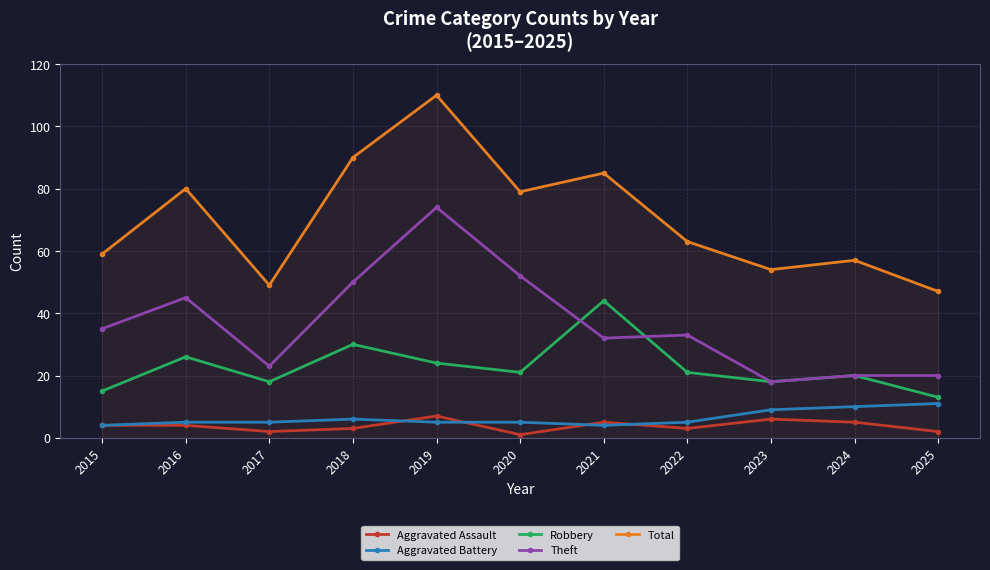

What is the total value across all series at 2017?

97